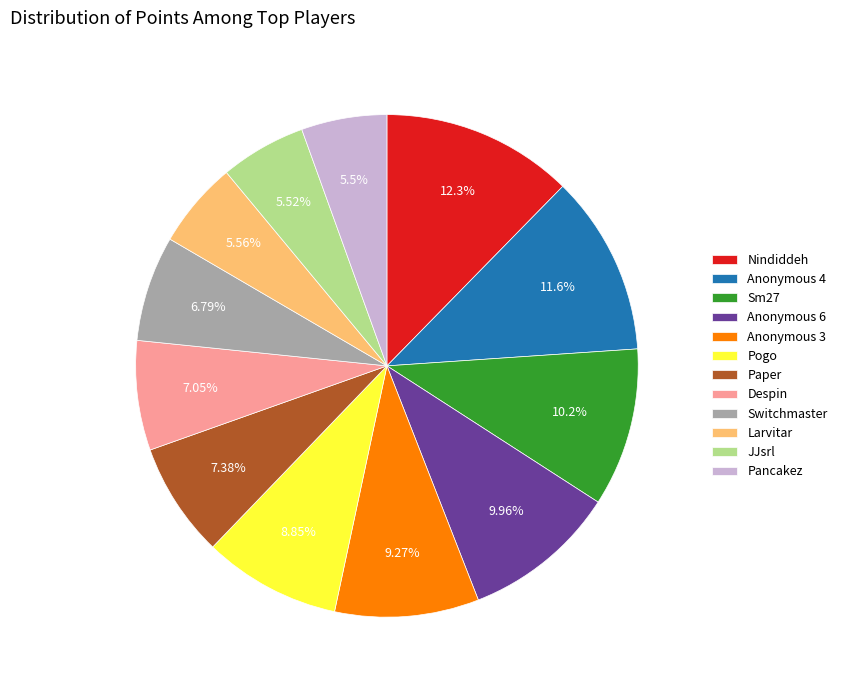

To the nearest percent, what portion does Anonymous 3 represent?

9%